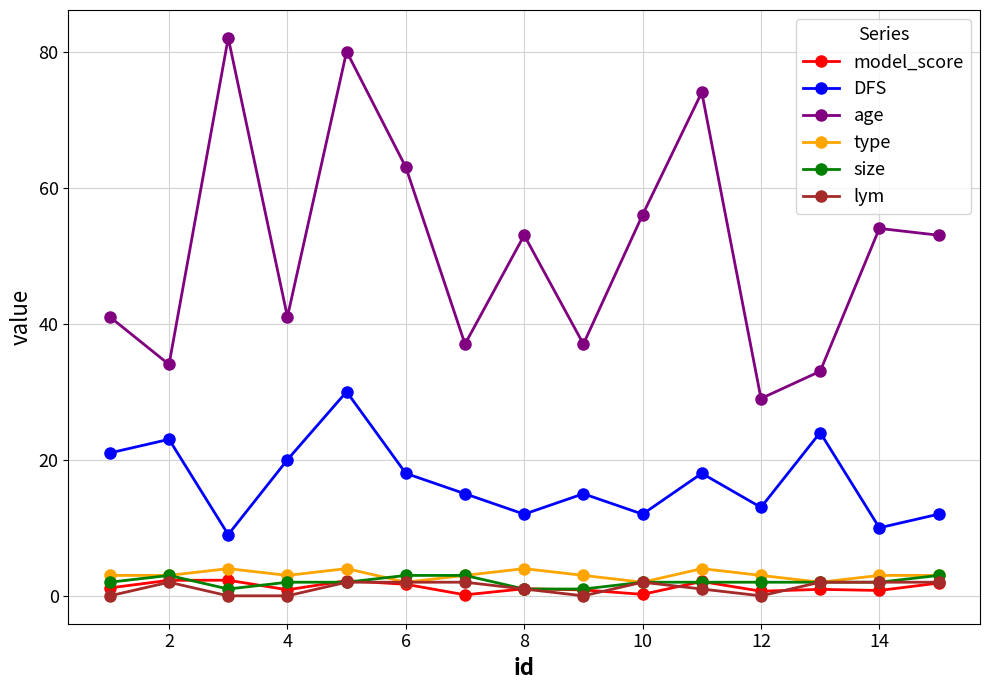

Which series has the largest range (max minus min)?

age